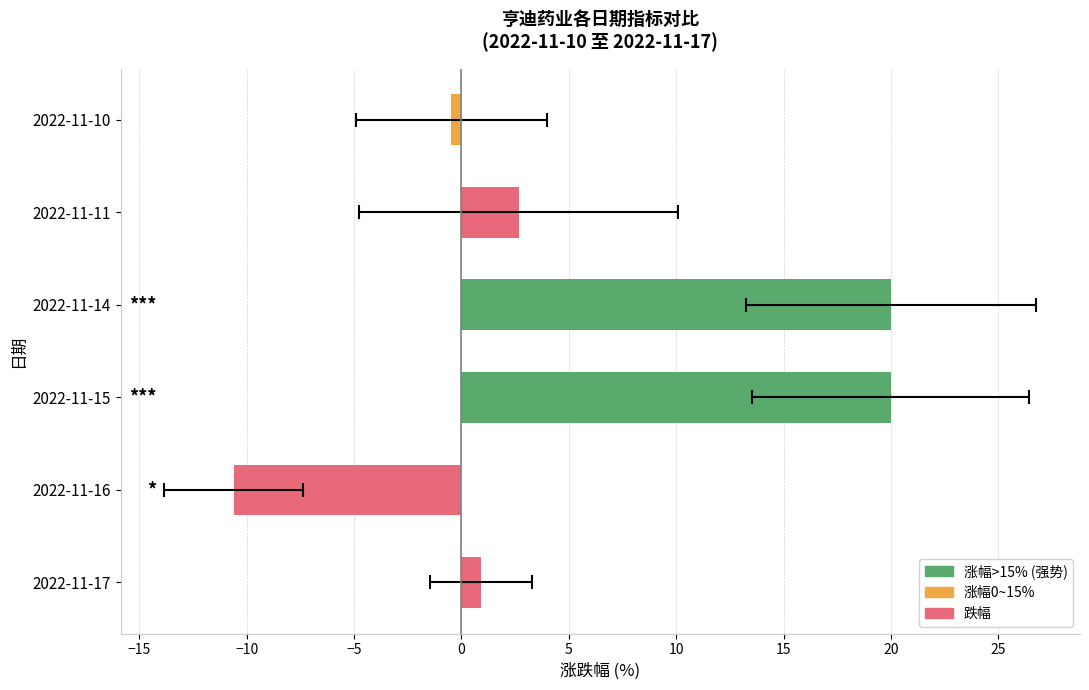

Is it true that the value at 2022-11-10 is -0.2?

False